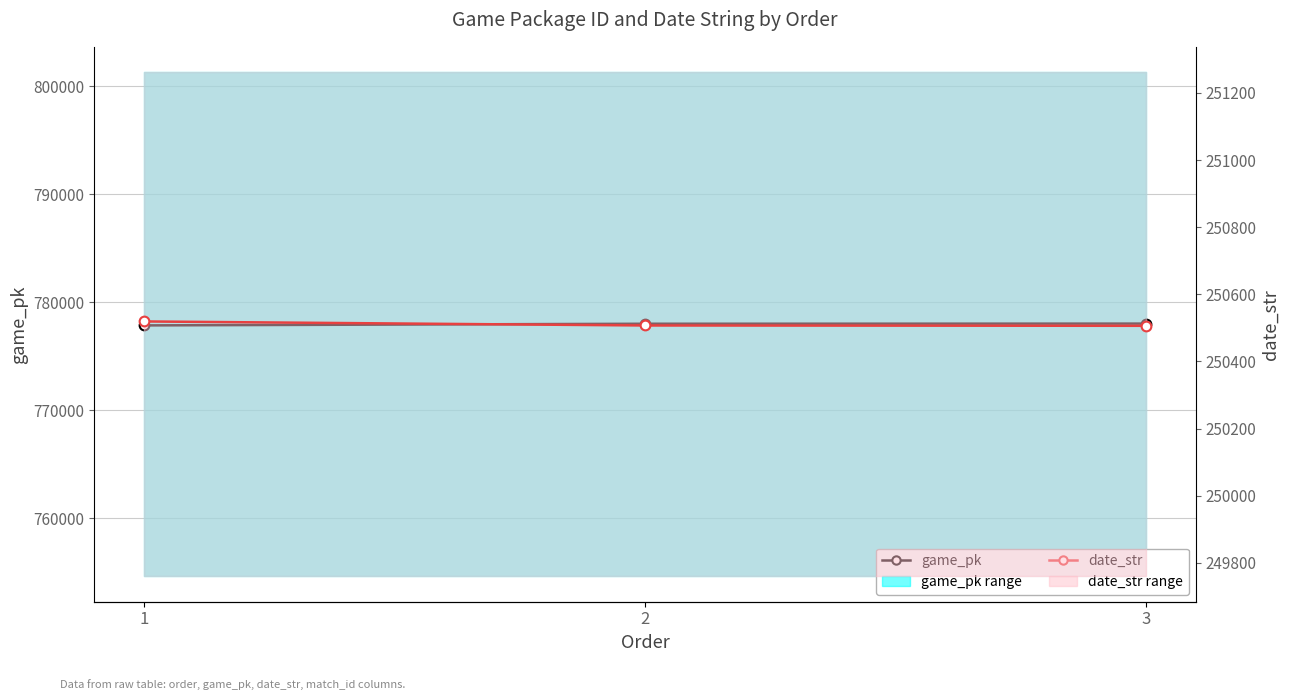

At which category does the chart reach its minimum across all series?

3